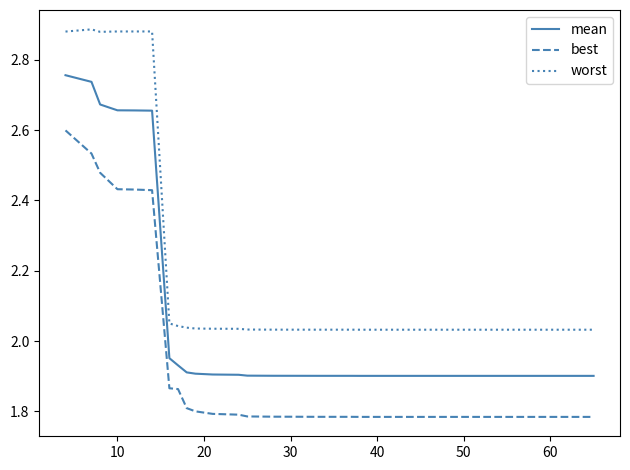

How many lines are shown in the chart?

3